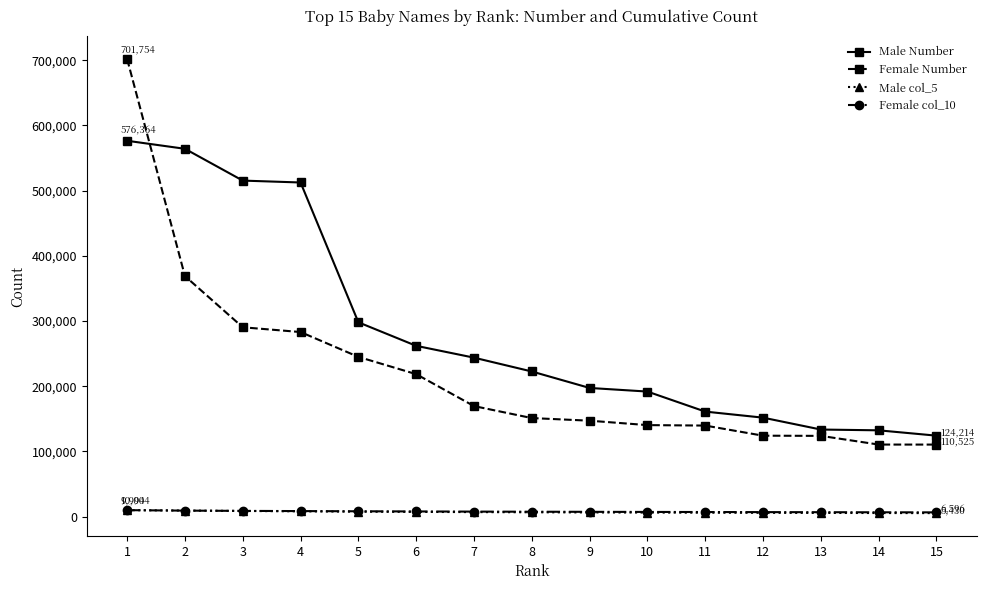

True or false: Male col_5 and Female Number cross at least once.

False